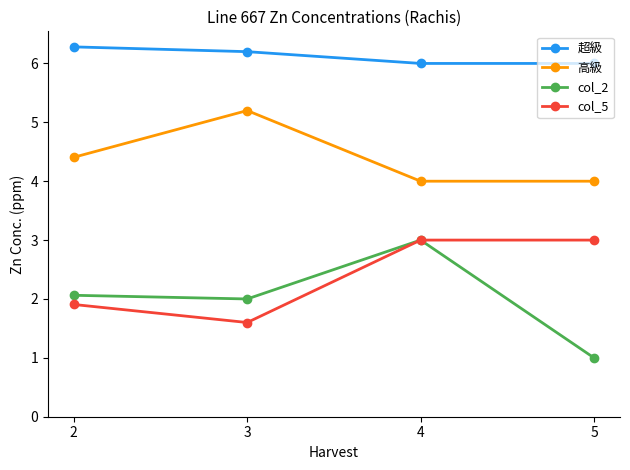

How many distinct data groups are displayed?

4